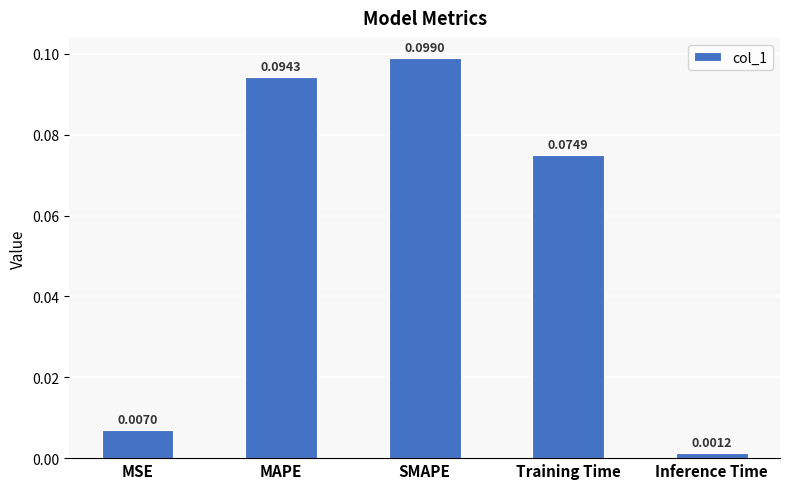

What is the label of the 3rd bar from the left?

SMAPE